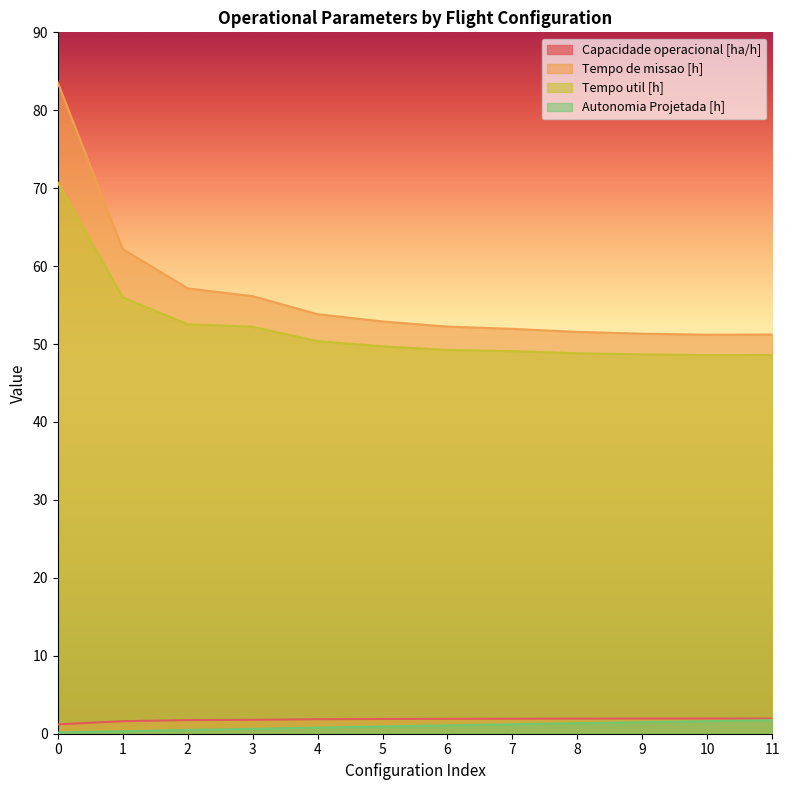

At which label does Autonomia Projetada [h] first exceed 1?

6